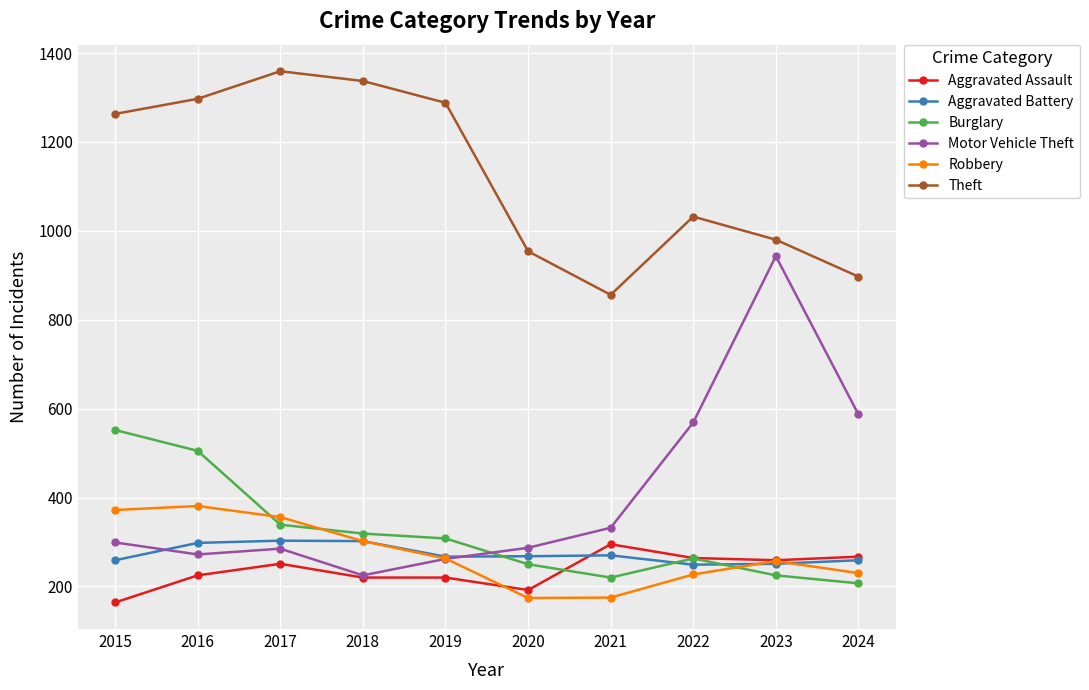

What is the difference between the maximum and minimum values in the Motor Vehicle Theft series?

718